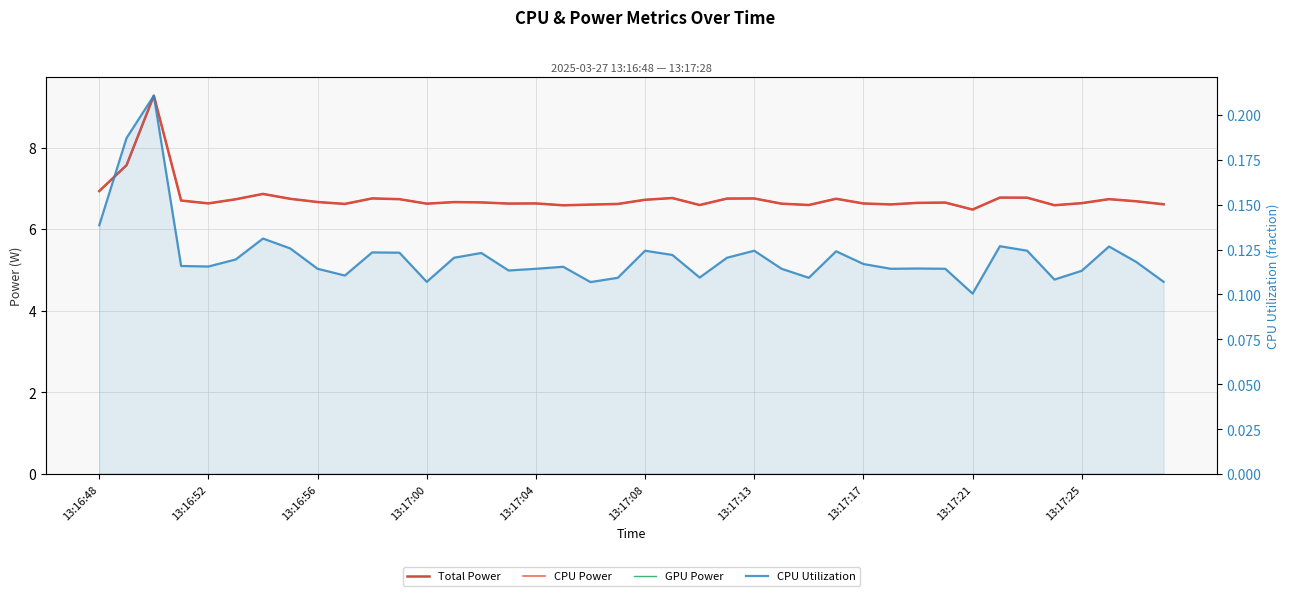

Which series has the largest range (max minus min)?

Total Power